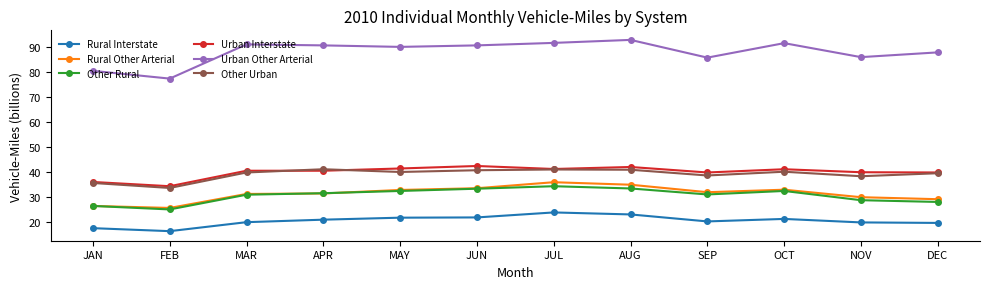

In Rural Interstate, how many points are higher than both neighbors (excluding endpoints)?

2